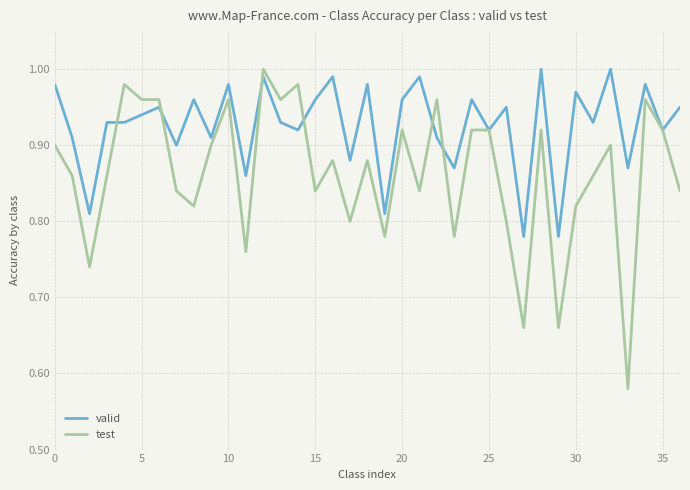

List the series in order of their overall mean, highest first.

valid, test